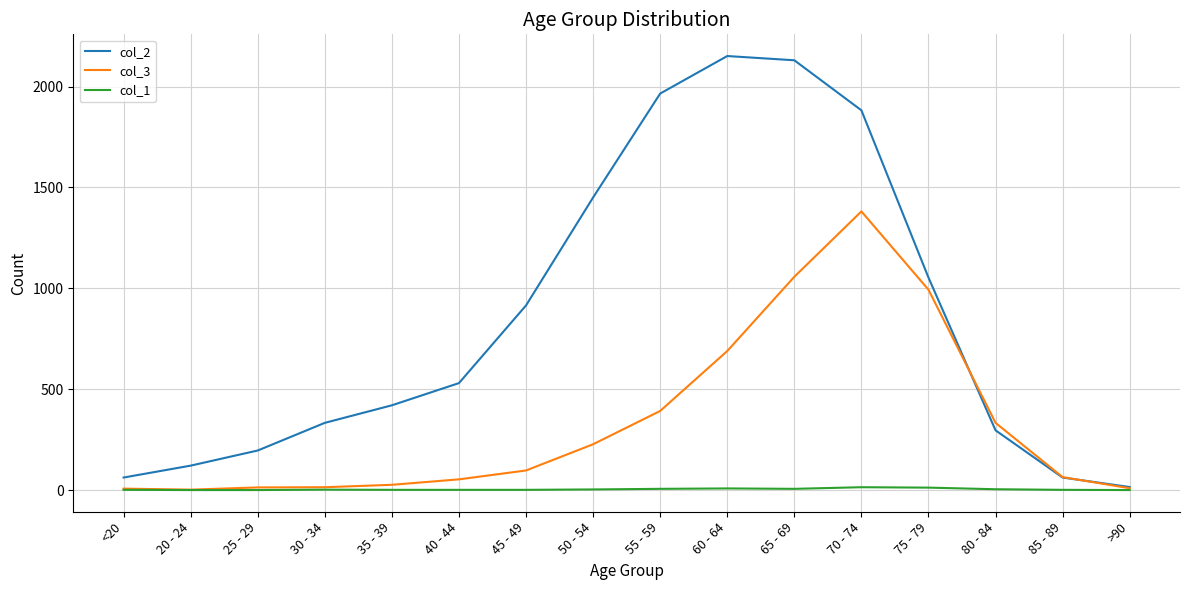

Read the col_1 value at 50 - 54.

3